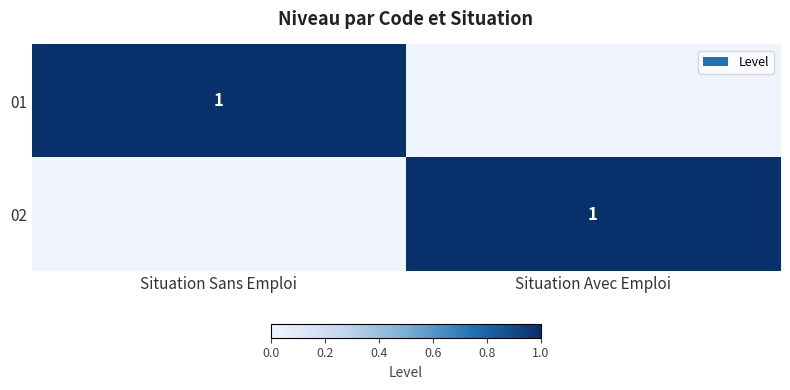

The 01 series shows 1 at Situation Sans Emploi. True or false?

True